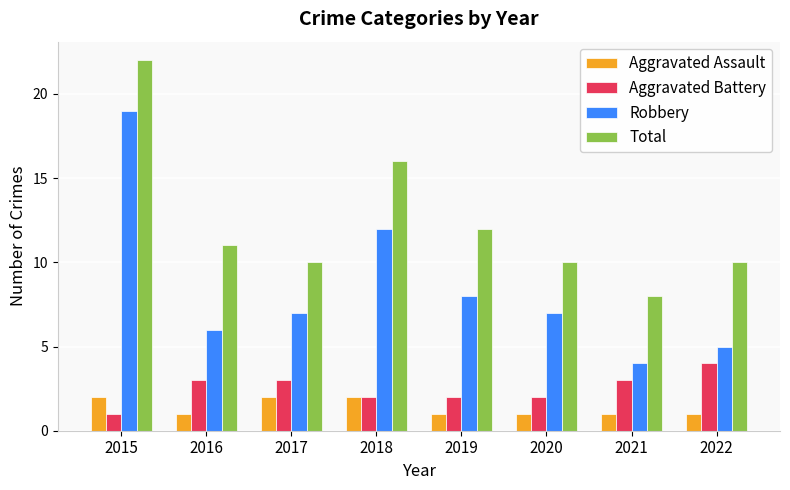

At which category is the sum across all series the highest?

2015